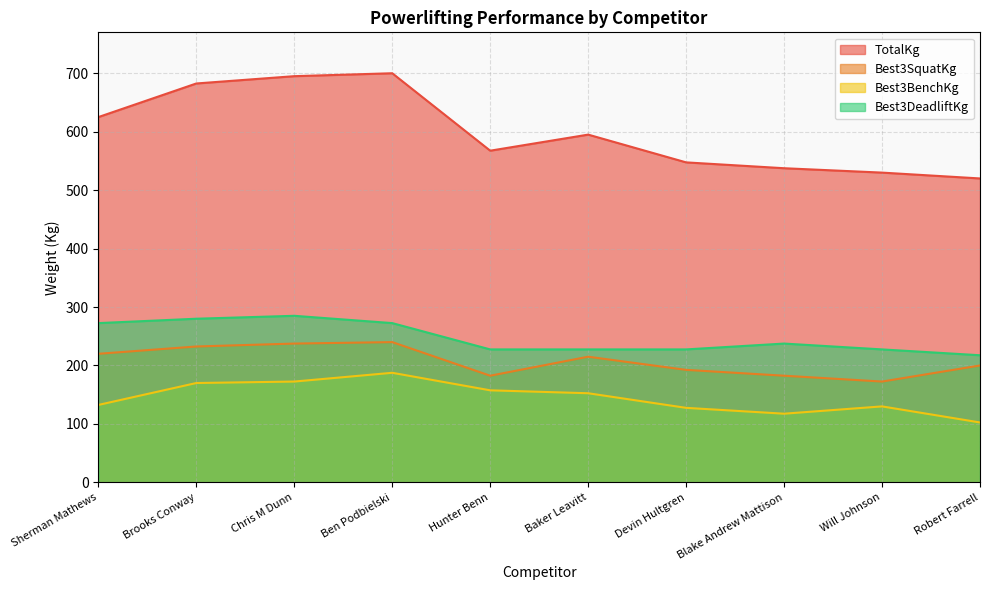

Which series changed the most between Chris M Dunn and Devin Hultgren?

TotalKg